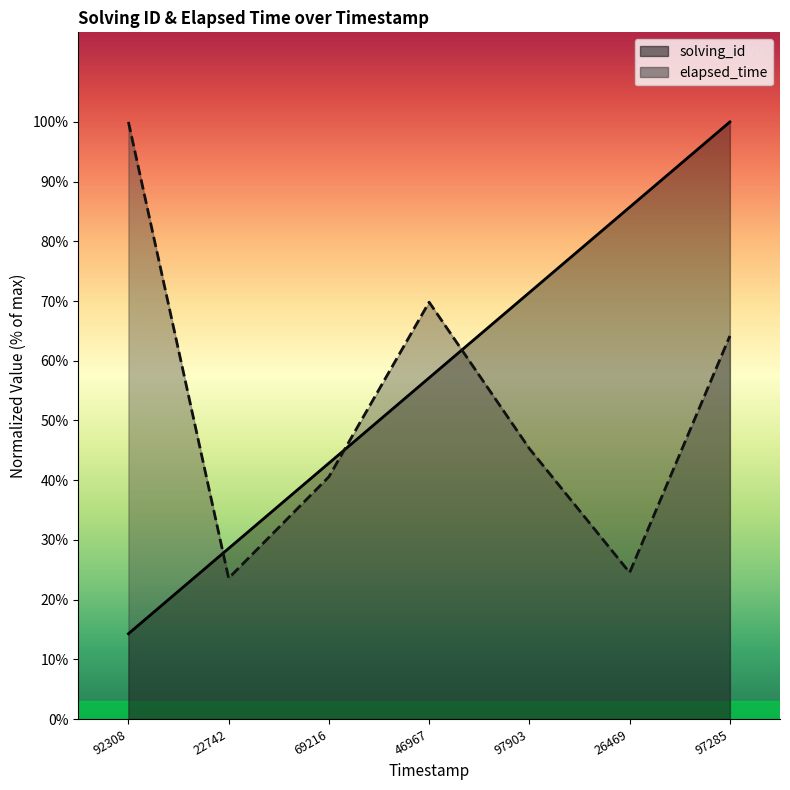

Which series has the largest total across all categories?

solving_id